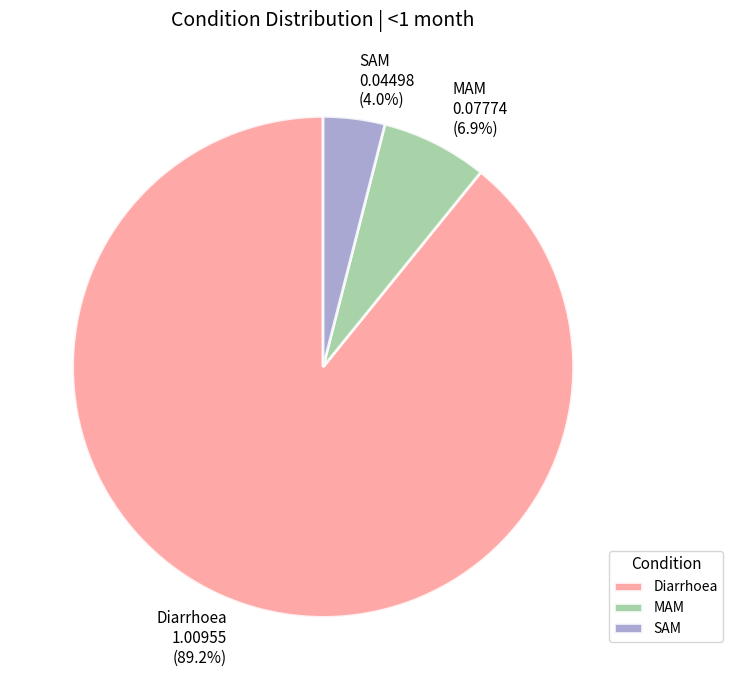

Combined, what portion of the pie is MAM and Diarrhoea?

96.0%